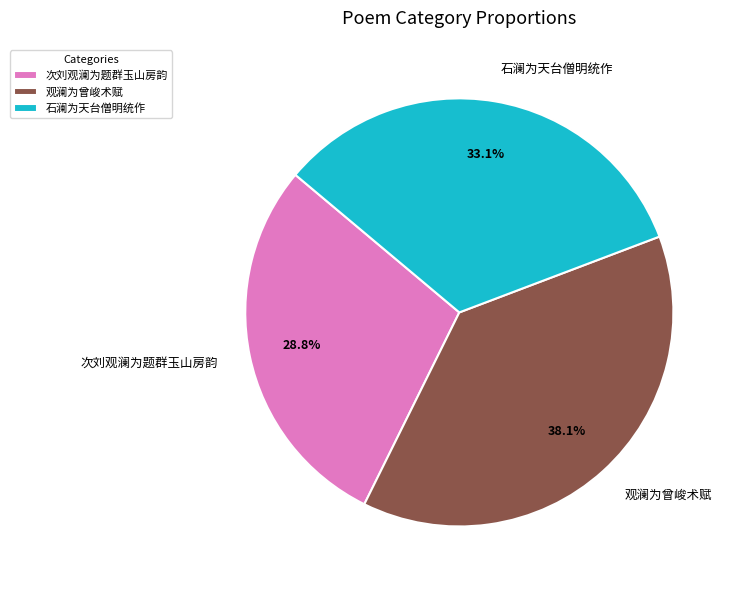

To the nearest percent, what is the difference between the 观澜为曾峻术赋 and 次刘观澜为题群玉山房韵 slice percentages?

9%